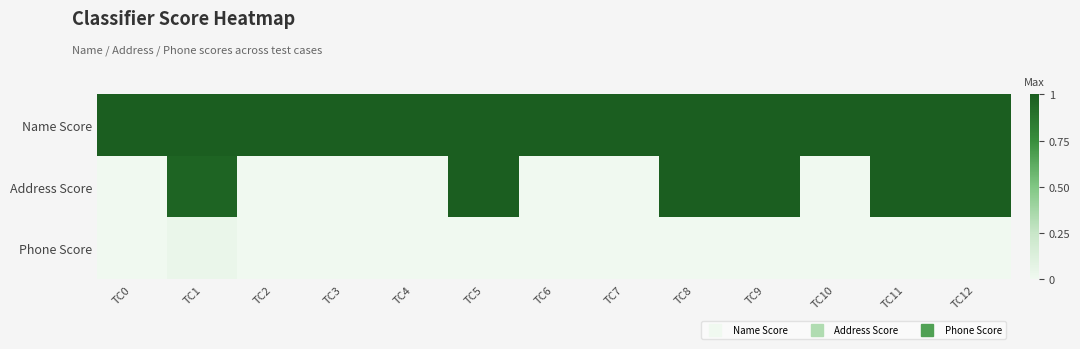

Which series changed the most between TC2 and TC12?

Address Score